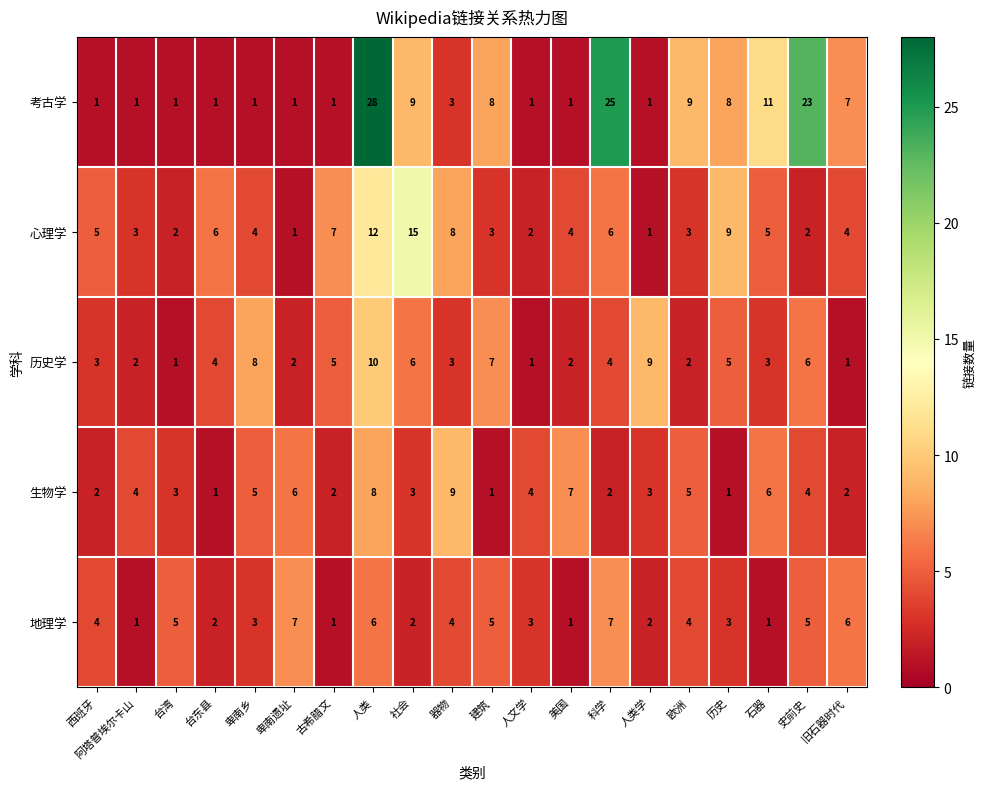

The value of 考古学 at 人文学 is 1. True or false?

True